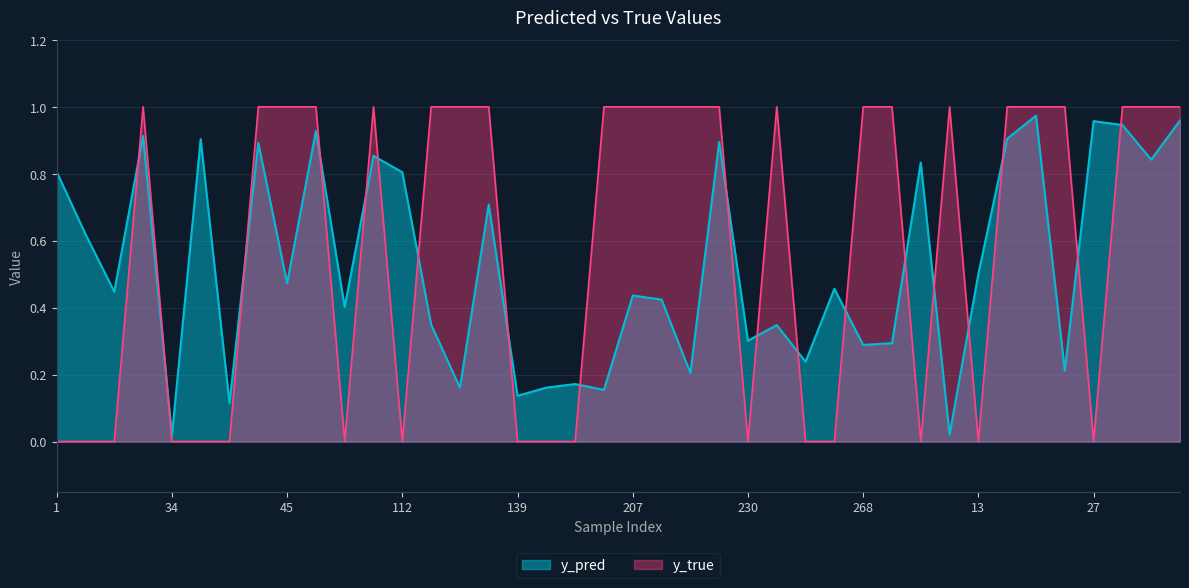

What is the label of the 32nd point from the right?

45